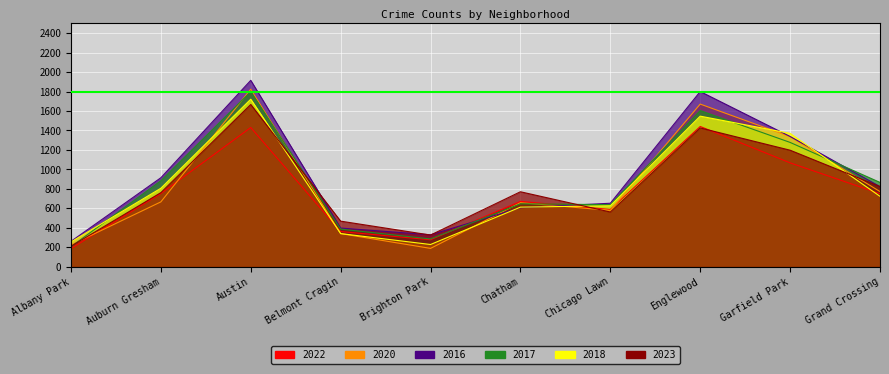

Between Auburn Gresham and Chicago Lawn, which is larger?

Auburn Gresham